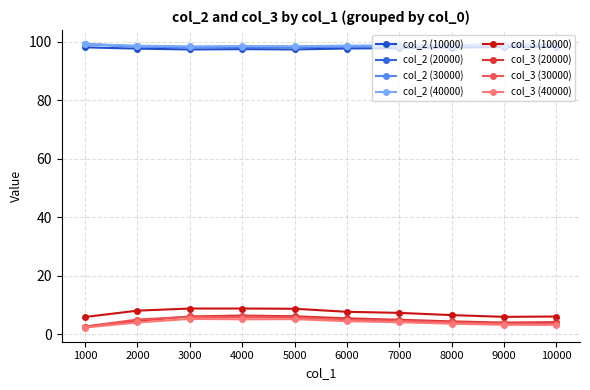

What are all the series names shown in the legend?

col_2 (10000), col_2 (20000), col_2 (30000), col_2 (40000), col_3 (10000), col_3 (20000), col_3 (30000), col_3 (40000)